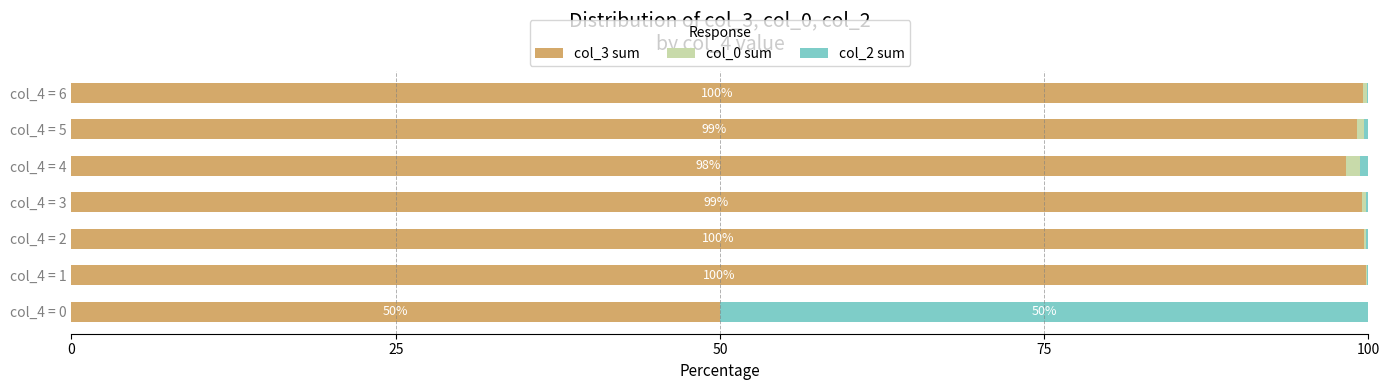

True or false: col_3 sum has a value of 45.7 at col_4 = 3.

False